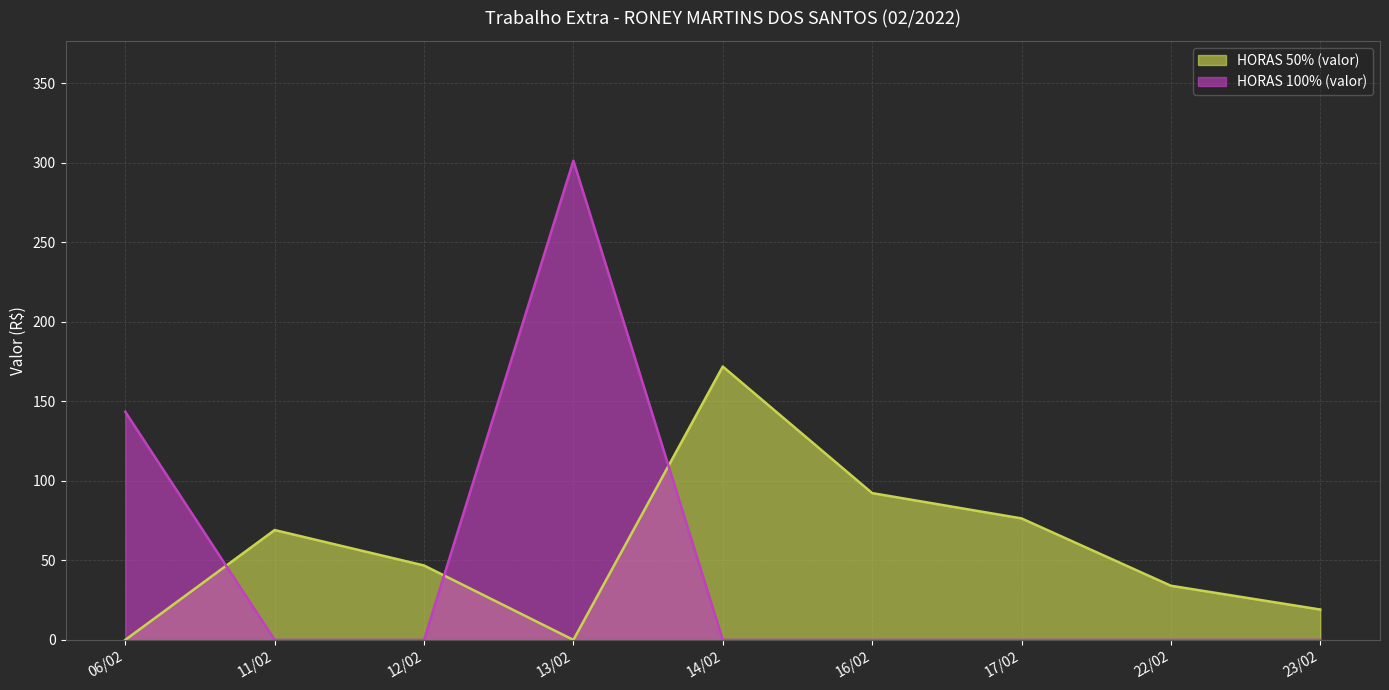

Between 16/02 and 14/02, which is larger?

14/02